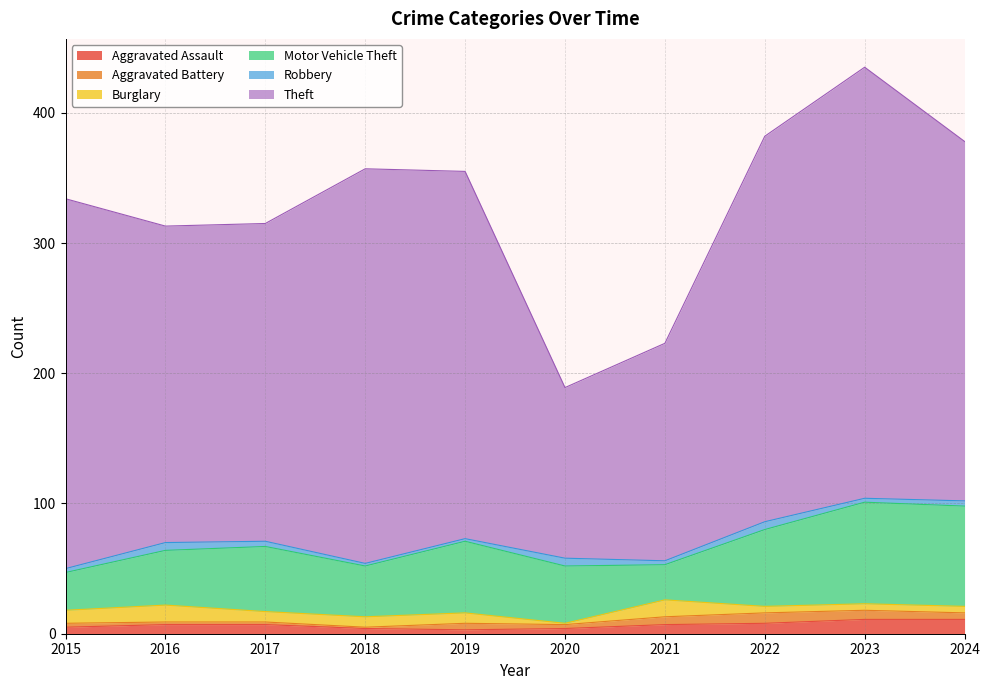

Is the value of Aggravated Battery at 2021 greater than the value of Theft at 2020?

No